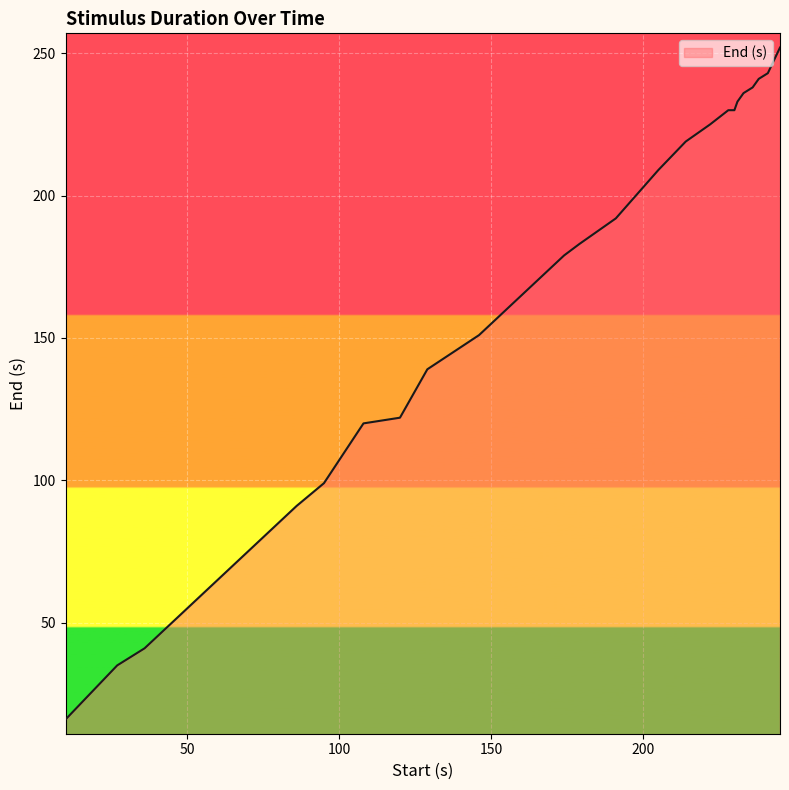

What is the difference between the maximum and minimum values?

236